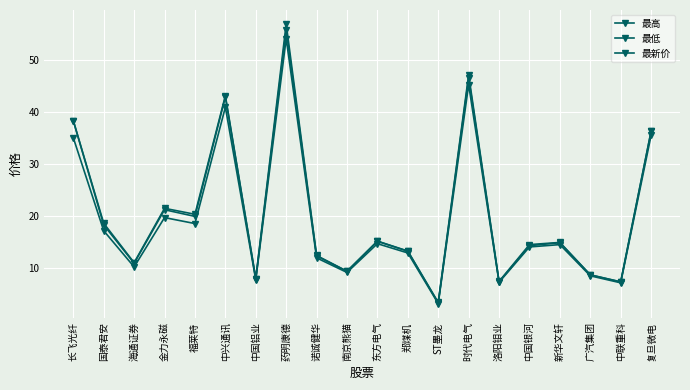

How many interior local valleys does the 最高 series have?

7